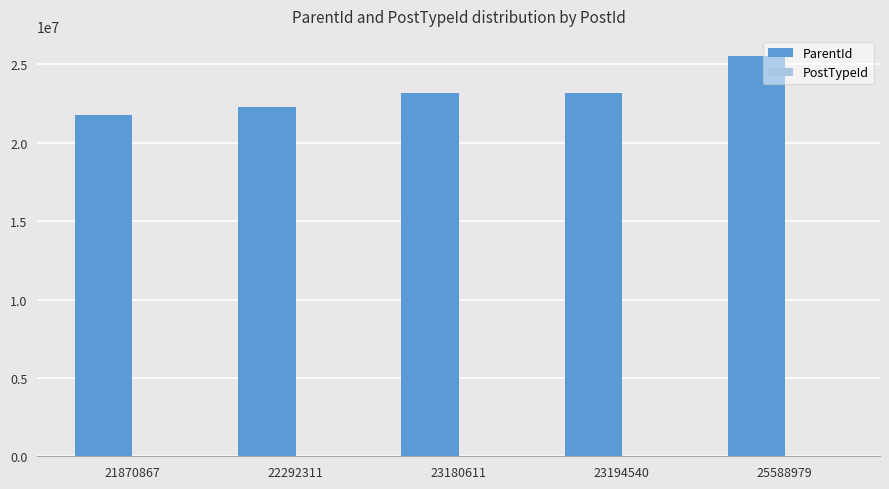

Between 23180611 and 25588979, which series saw the biggest shift?

ParentId